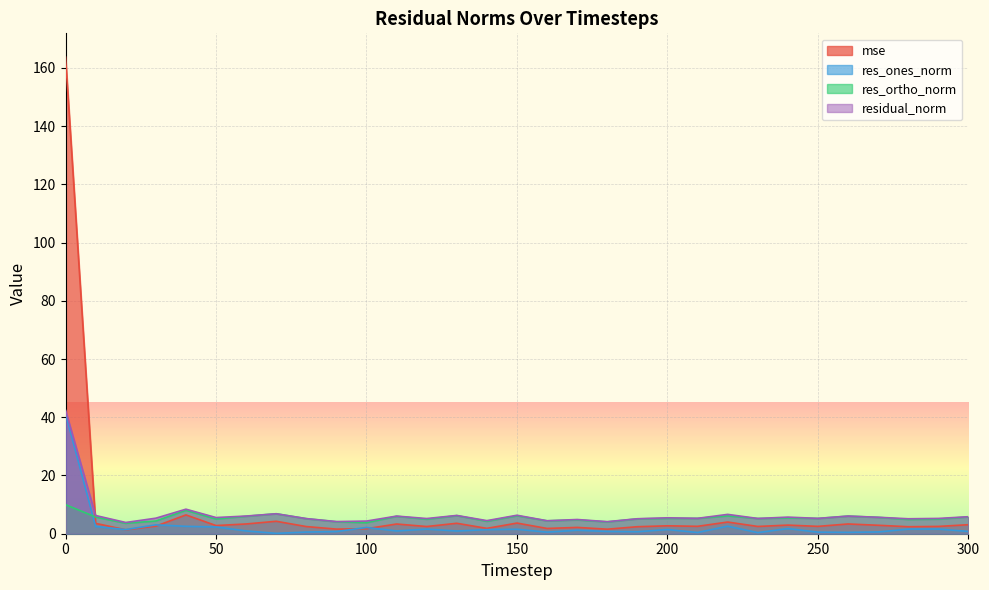

Rank the series at 240 from lowest to highest value.

res_ones_norm, mse, res_ortho_norm, residual_norm